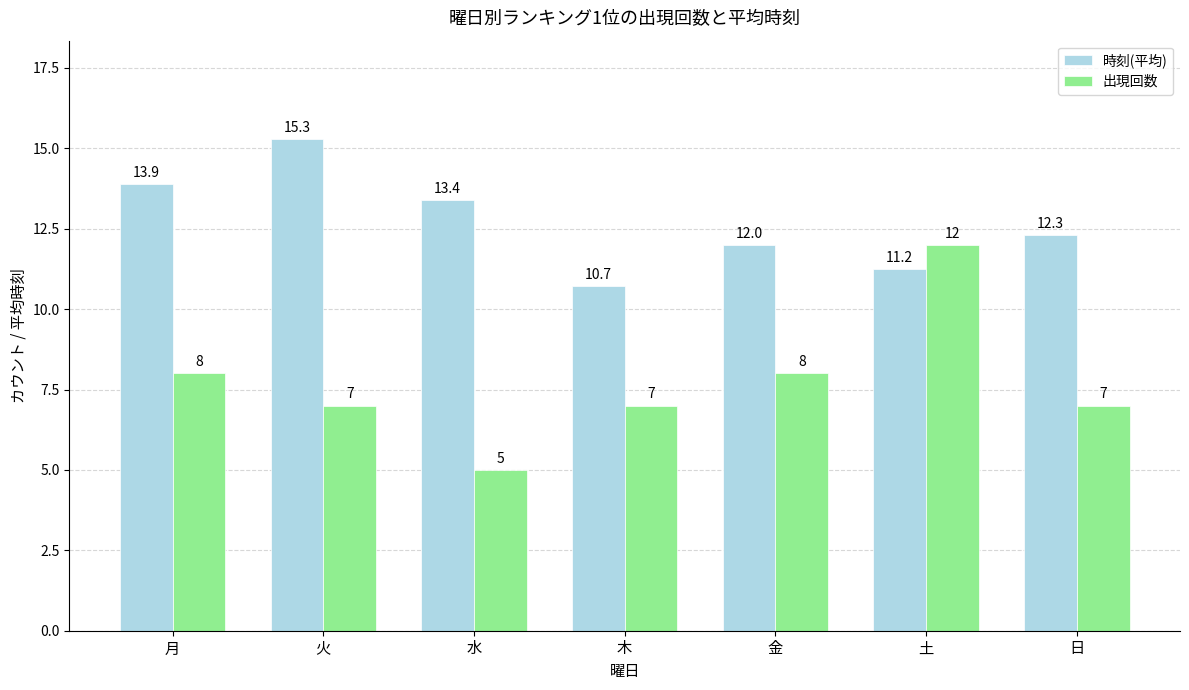

Where does the 出現回数 series first go above 7?

月